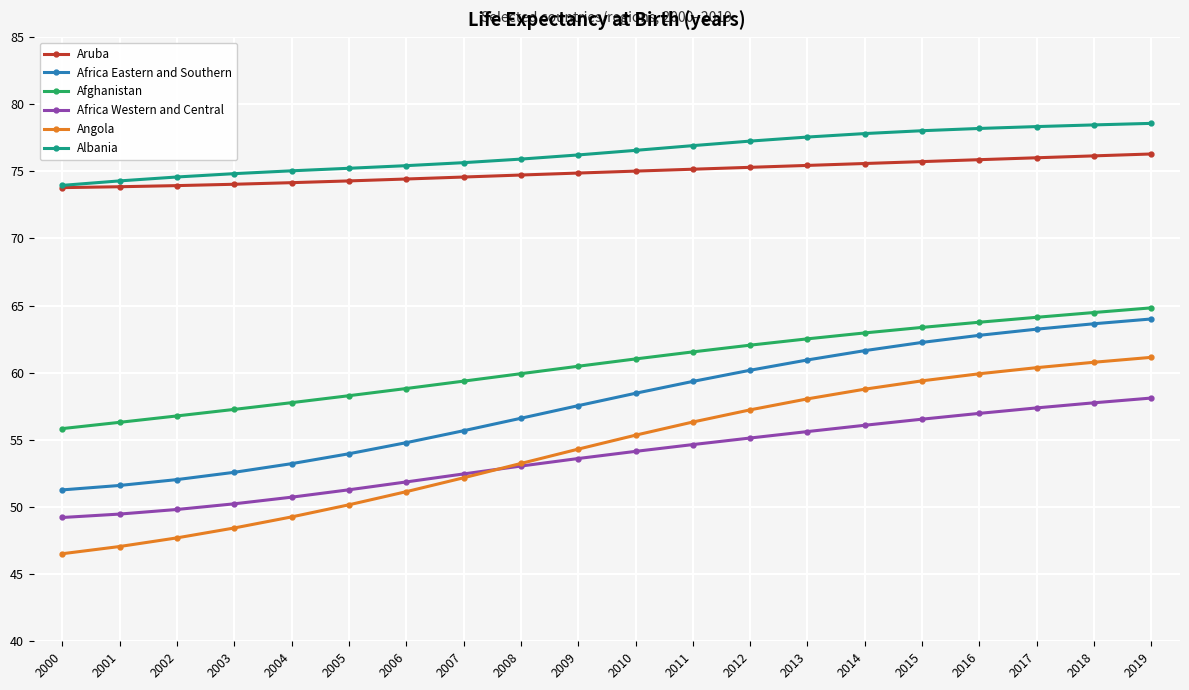

Which series has the largest total across all categories?

Albania